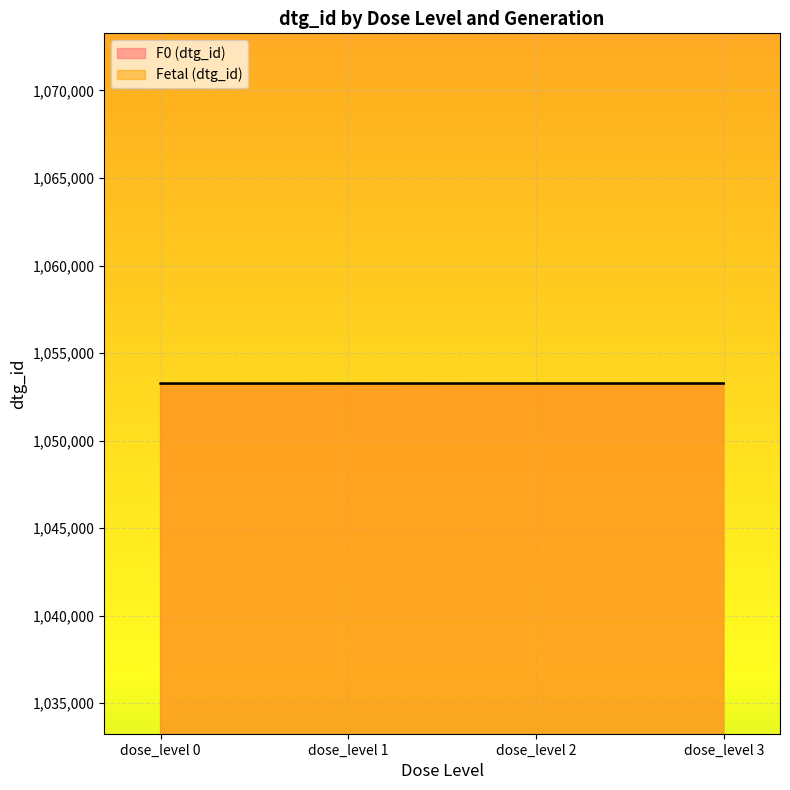

What is the value of the F0 (dtg_id) point at the 1st from the left?

1053258